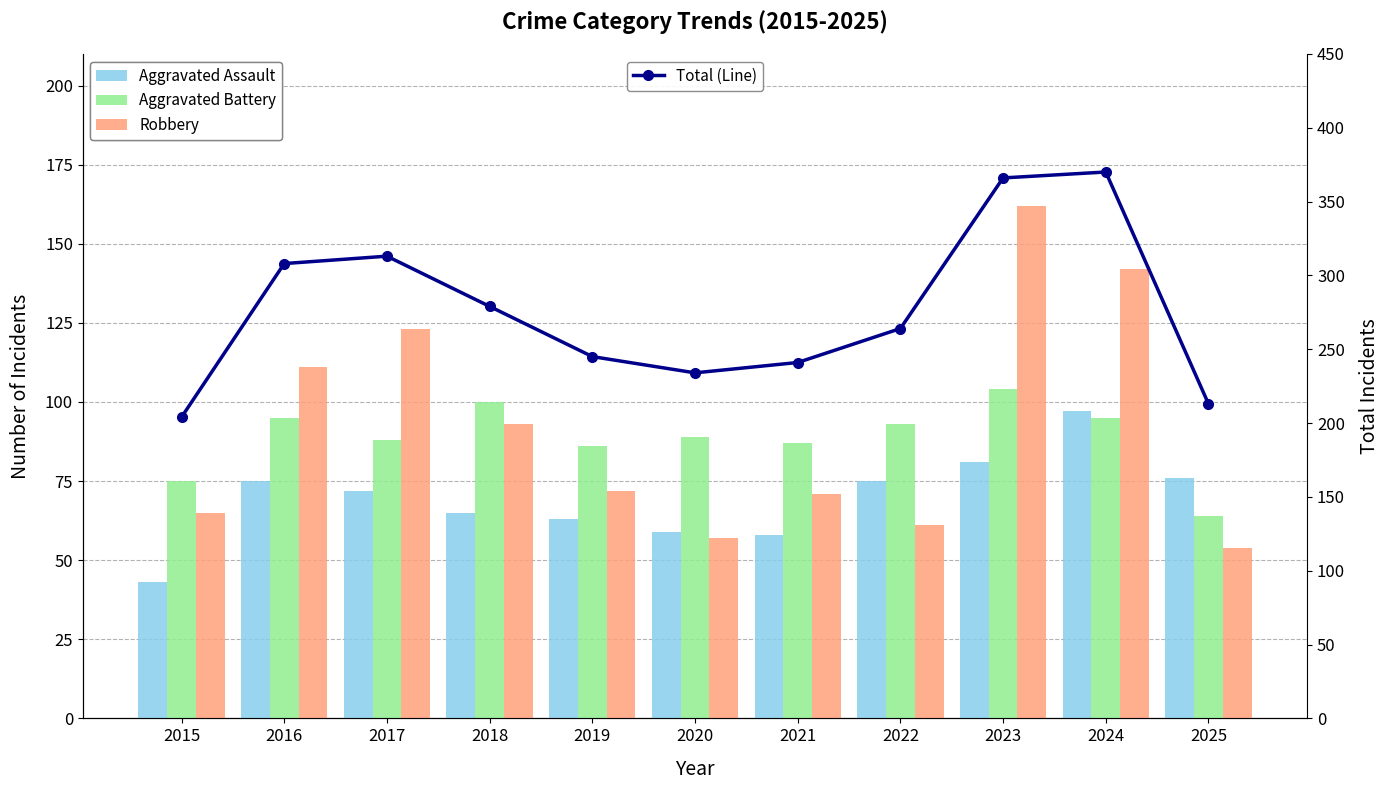

At 2015, list the series in order from smallest to largest.

Aggravated Assault, Robbery, Aggravated Battery, Total (Line)